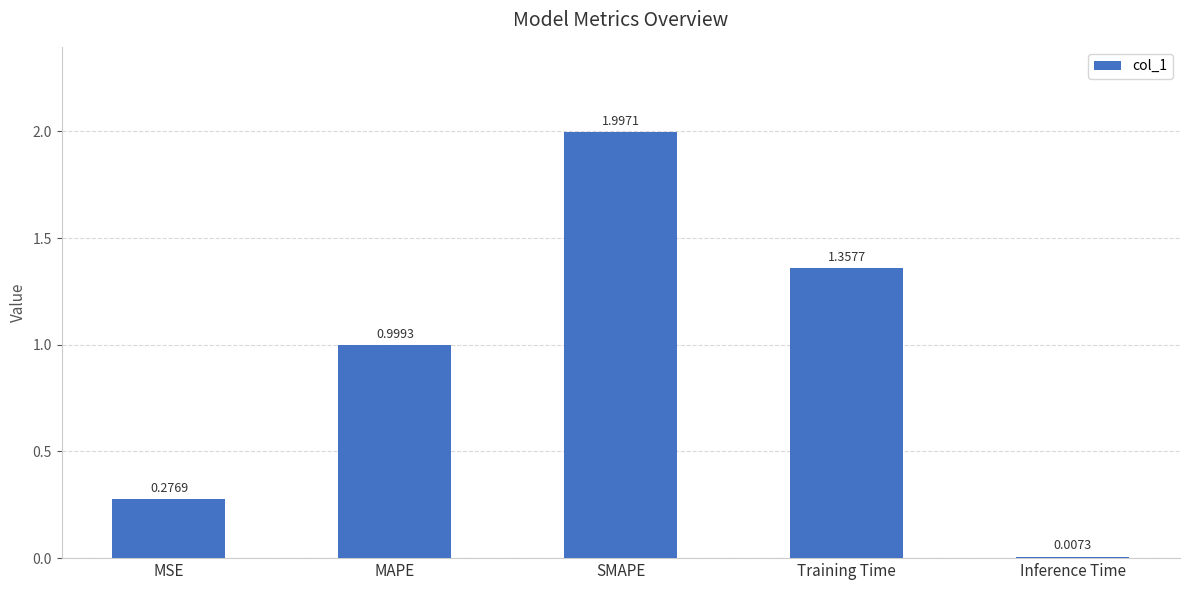

Where is the data nearest to the value 1?

MAPE